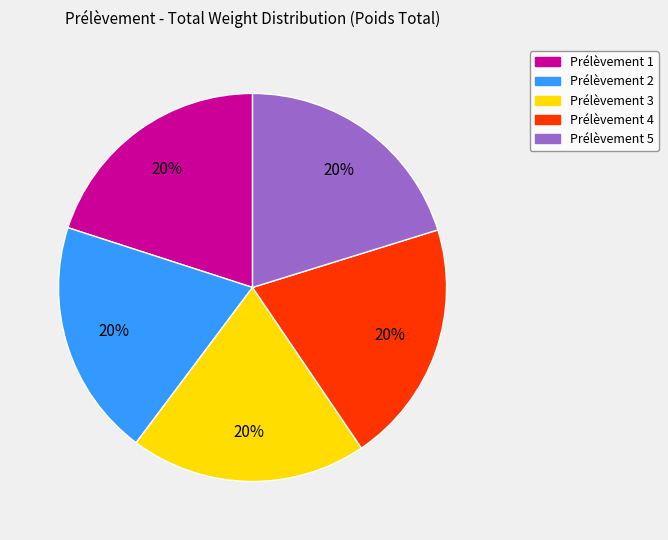

To the nearest percent, what percentage of the pie is Prélèvement 4?

20%